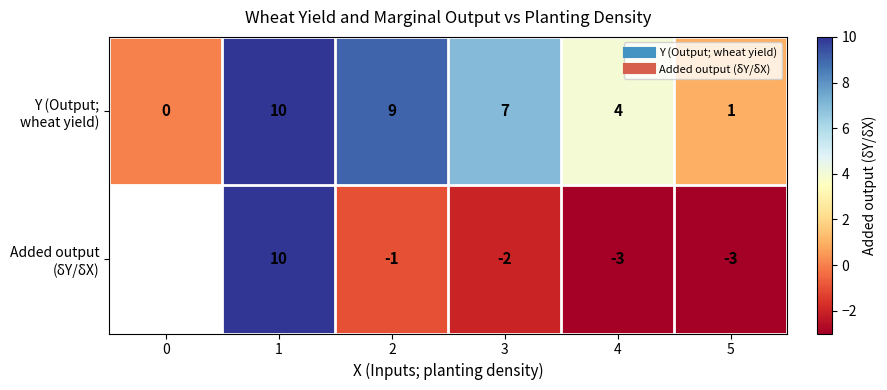

What is the sum of the Added output (δY/δX) values at 2 and 1?

9.0